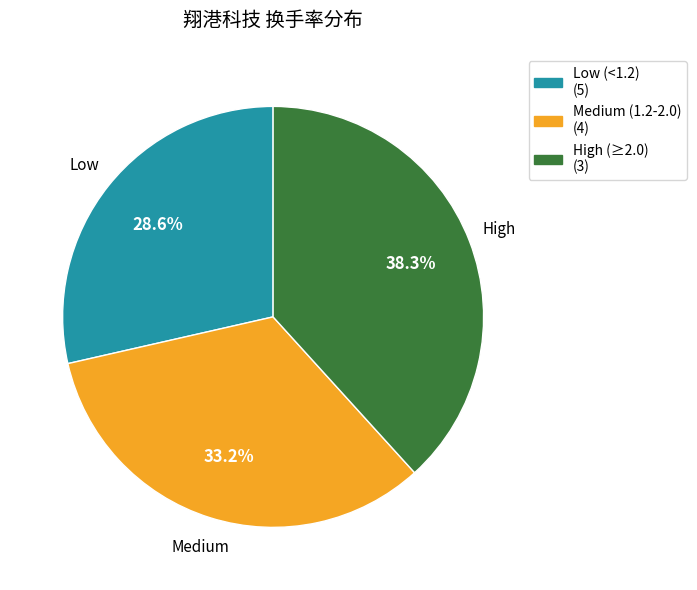

To the nearest percent, what is the average slice percentage?

33%